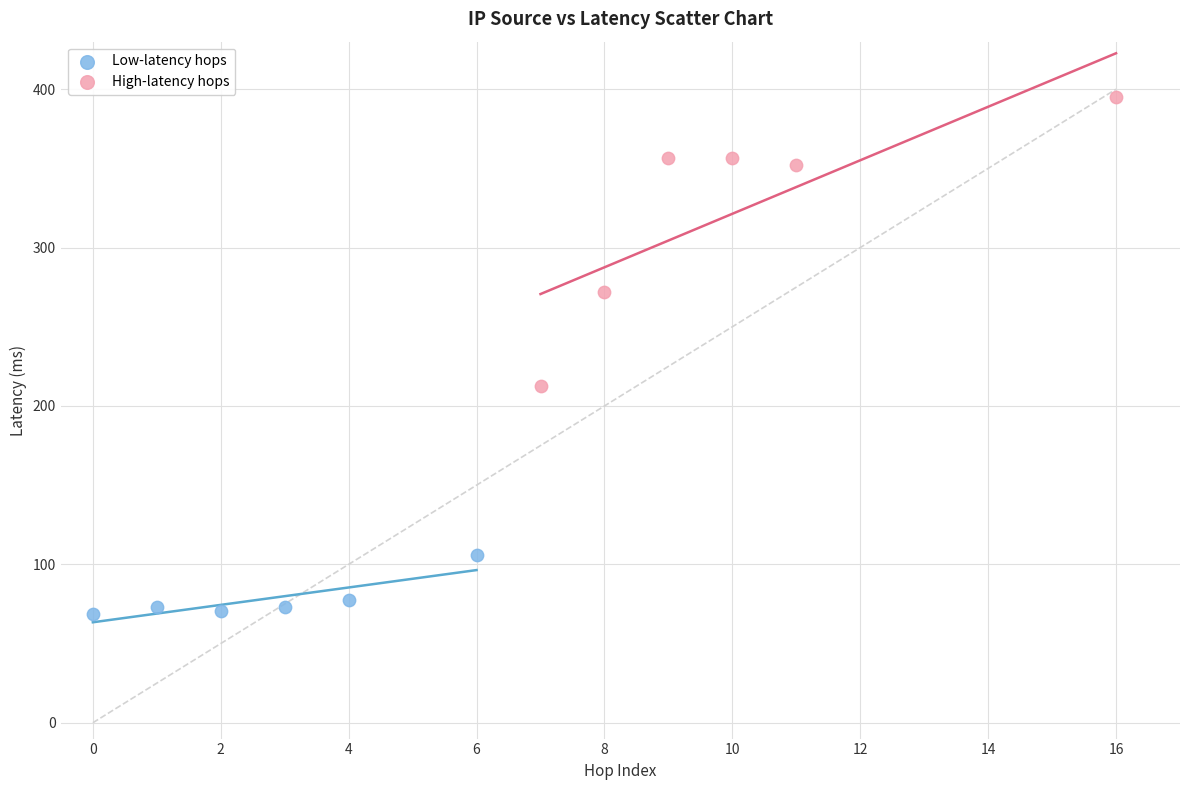

What are all the series names shown in the legend?

Low-latency hops, High-latency hops